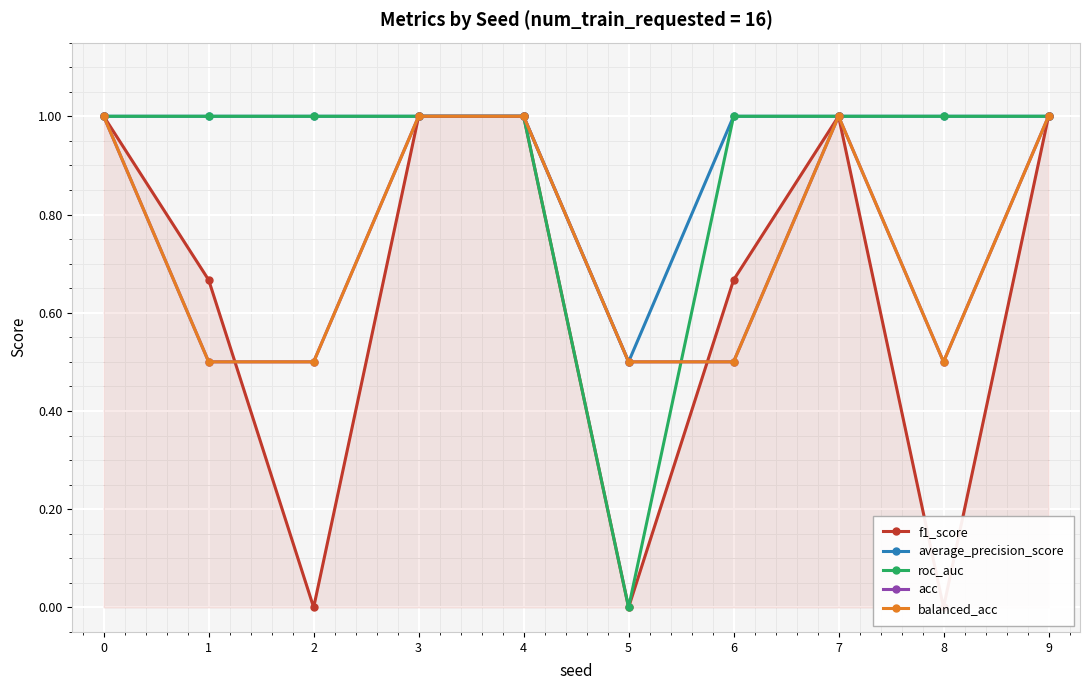

Is the value of f1_score at 9 greater than the value of average_precision_score at 6?

No